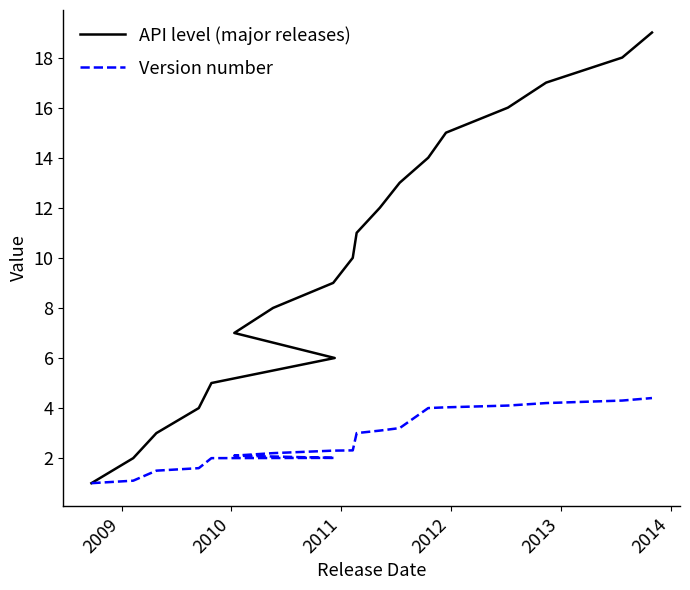

Reading left to right, transcribe all the data shown in this chart.

API level (major releases): 1.0	2.0	3.0	4.0	5.0	6.0	7.0	8.0	9.0	10.0	11.0	12.0	13.0	14.0	15.0	16.0	17.0	18.0	19.0
Version number: 1.0	1.1	1.5	1.6	2.0	2.0	2.1	2.2	2.3	2.3	3.0	3.1	3.2	4.0	4.0	4.1	4.2	4.3	4.4